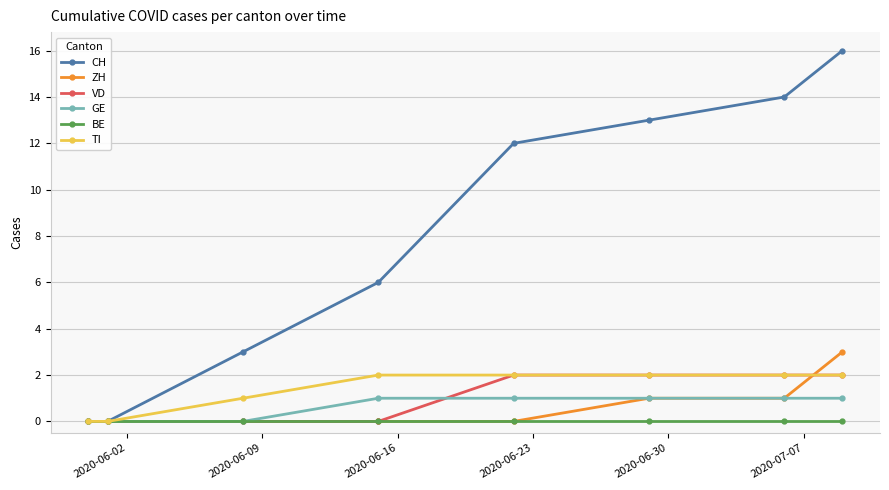

Which series has the largest range (max minus min)?

CH